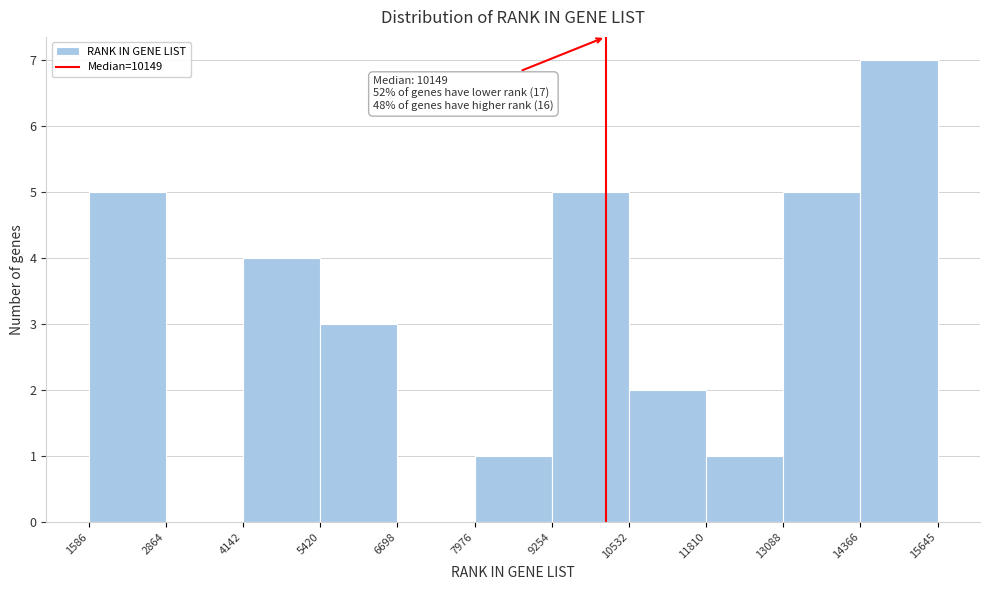

Over which range of the x-axis is the bar tallest?

14366 to 15645